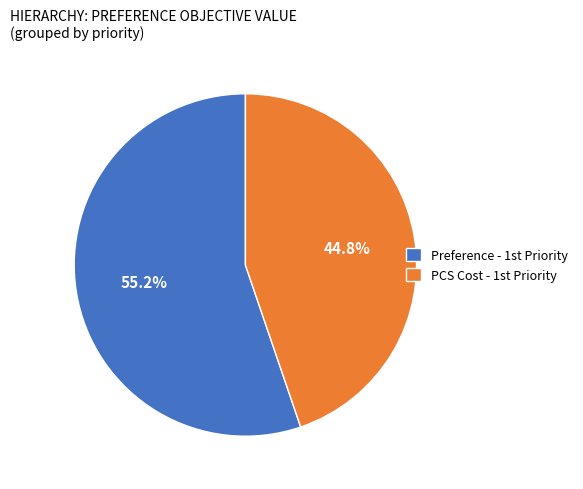

Which category has the smallest portion of the pie?

PCS Cost - 1st Priority